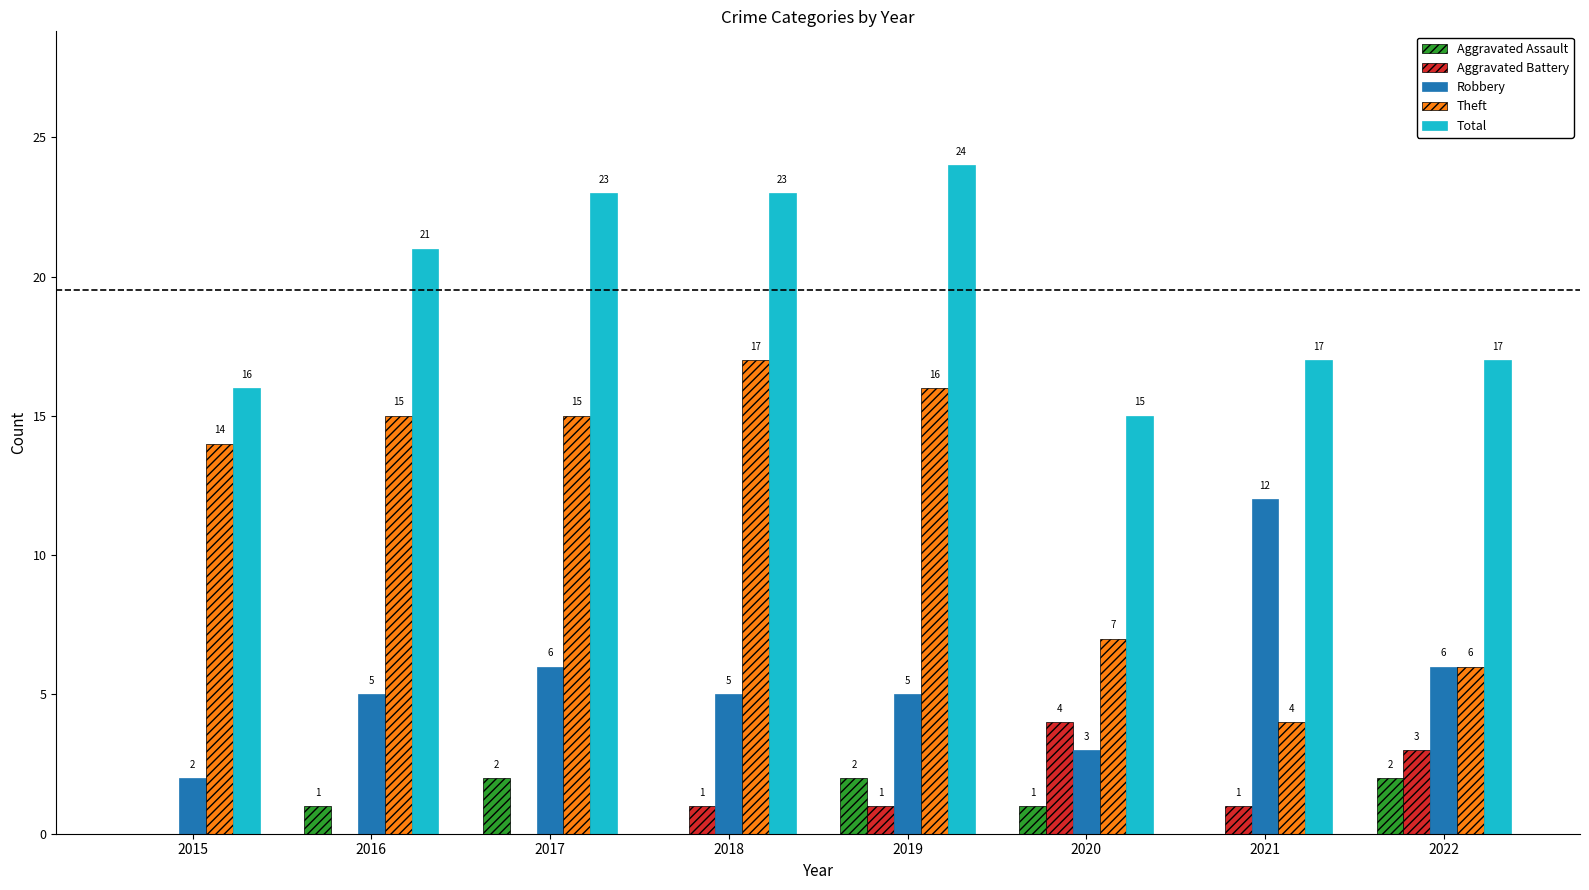

The value of Aggravated Battery at 2018 is 2. True or false?

False